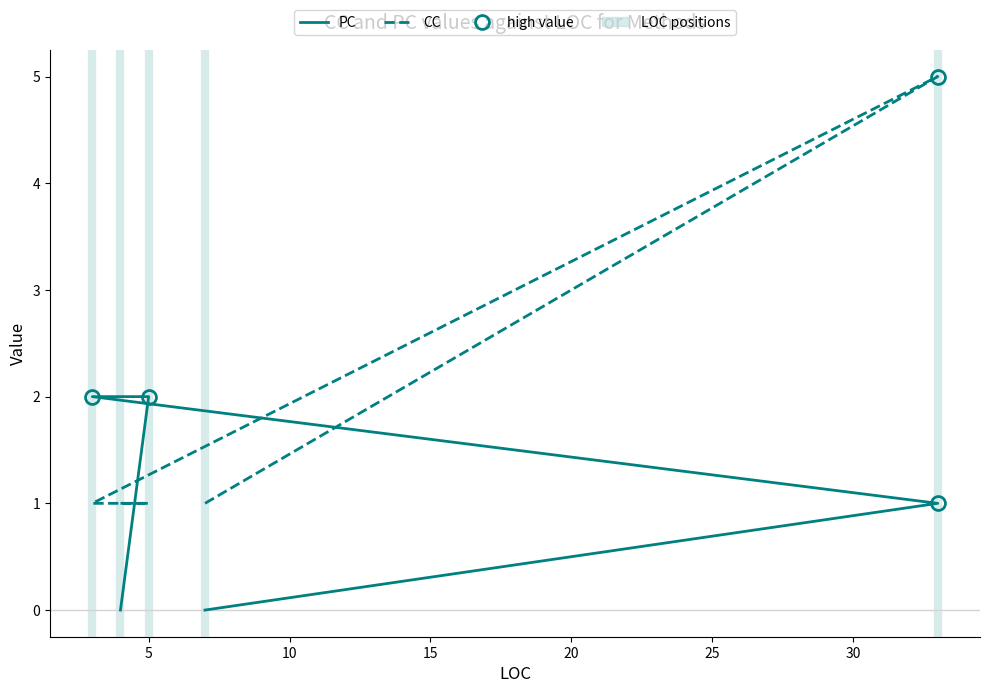

True or false: CC has more than 1 interior local peaks.

False